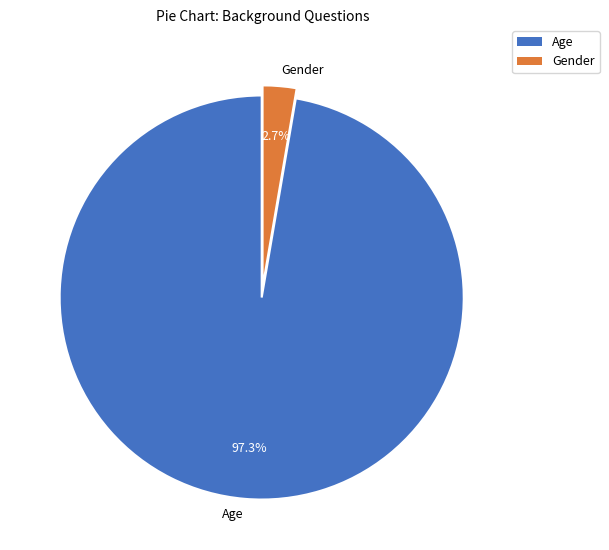

What is the largest slice in the pie chart?

Age